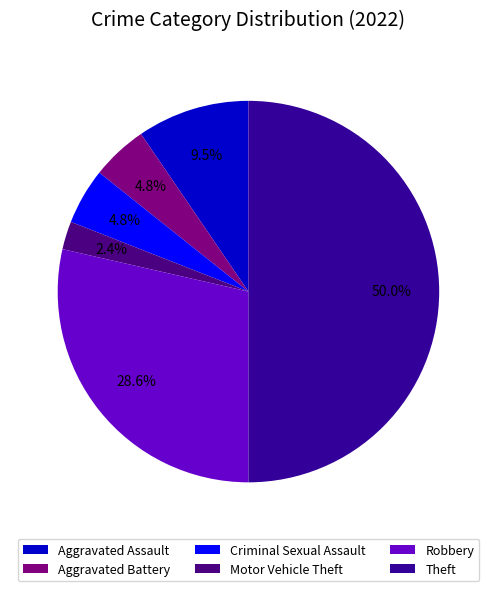

What is the change in value from Robbery to Theft?

+9